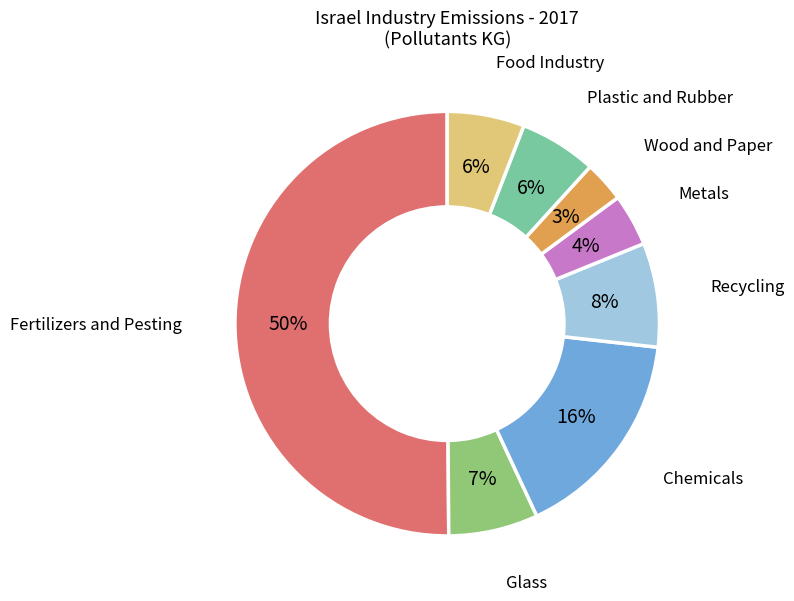

To the nearest percent, what is the average slice percentage?

12%